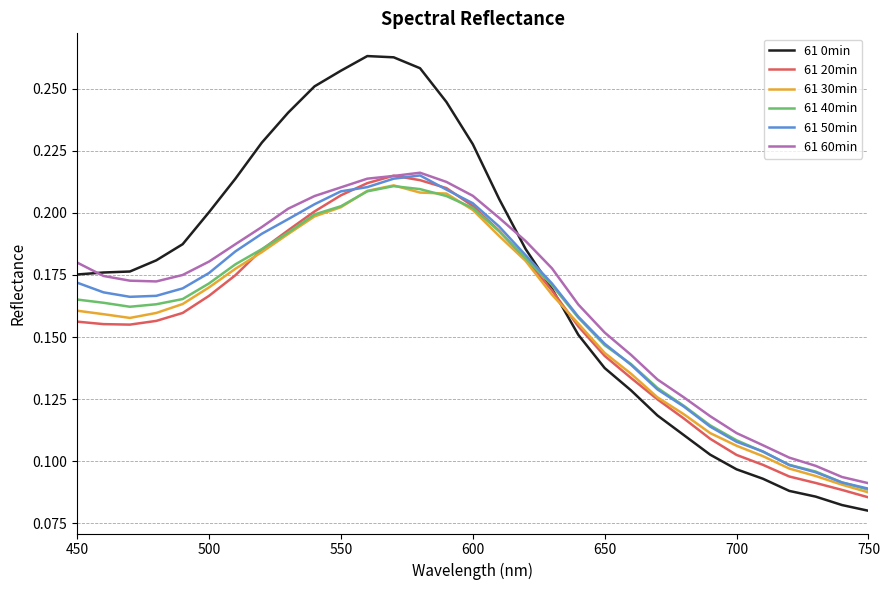

Which series ends up on top after the final intersection of 61 0min and 61 30min?

61 30min